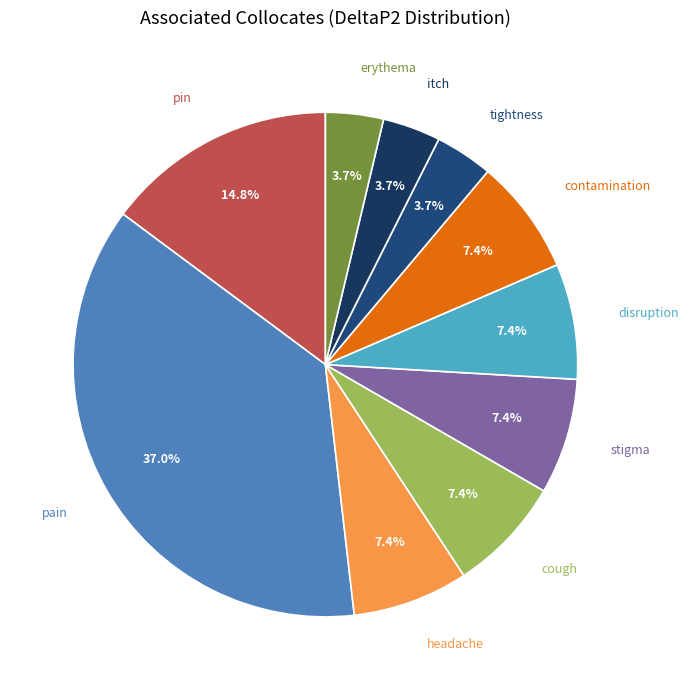

What percentage is NOT represented by itch?

96.3%